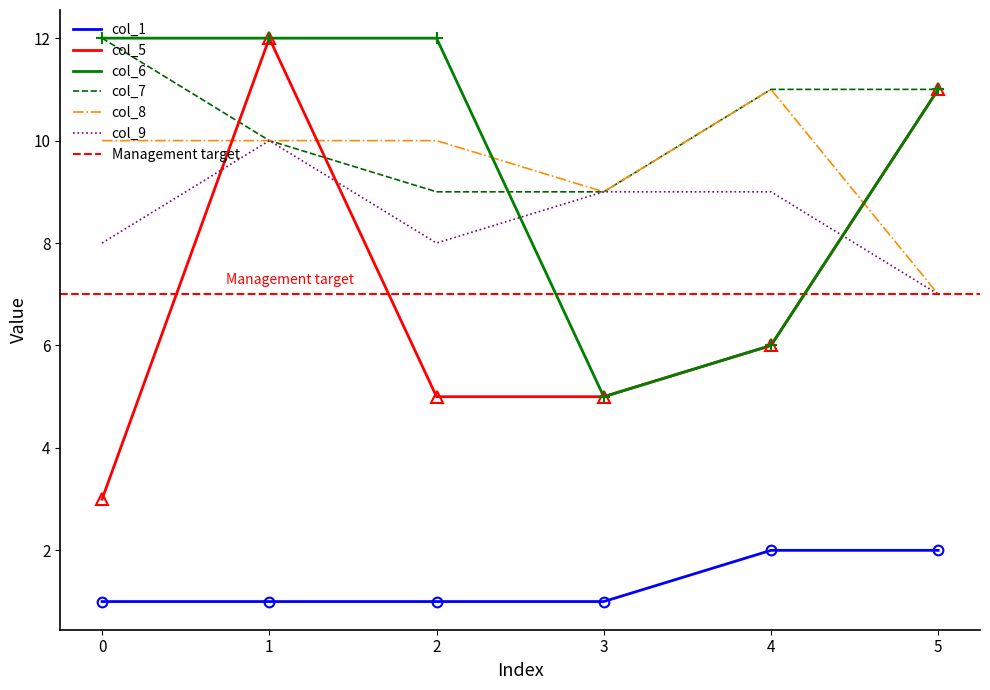

What are all the series names shown in the legend?

col_5, col_7, col_6, col_8, col_9, col_1